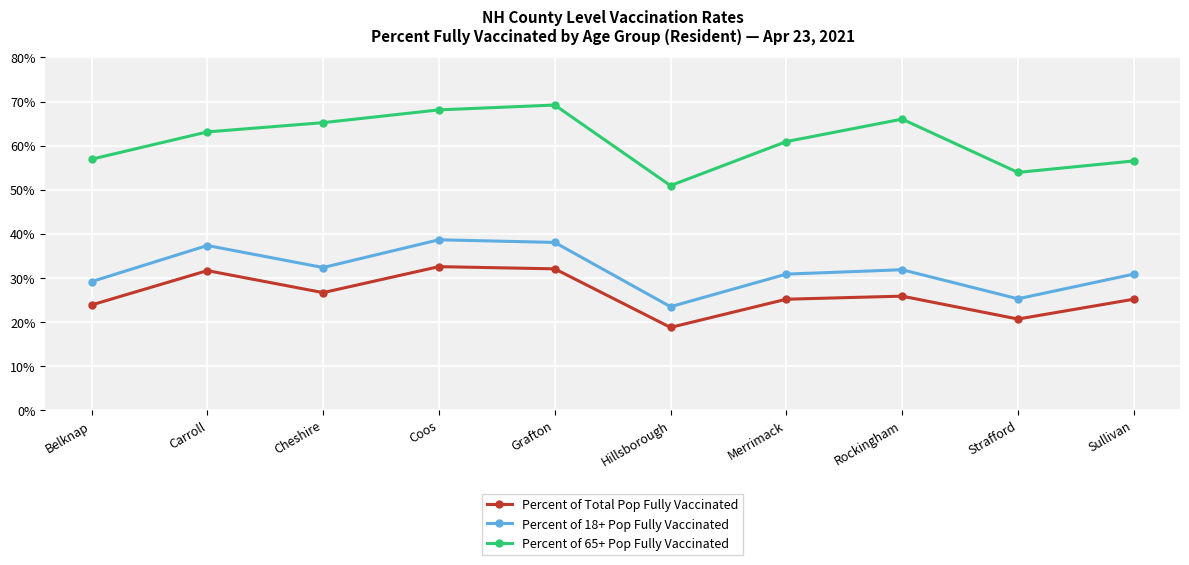

What is the average value of the Percent of 65+ Pop Fully Vaccinated series?

61.1